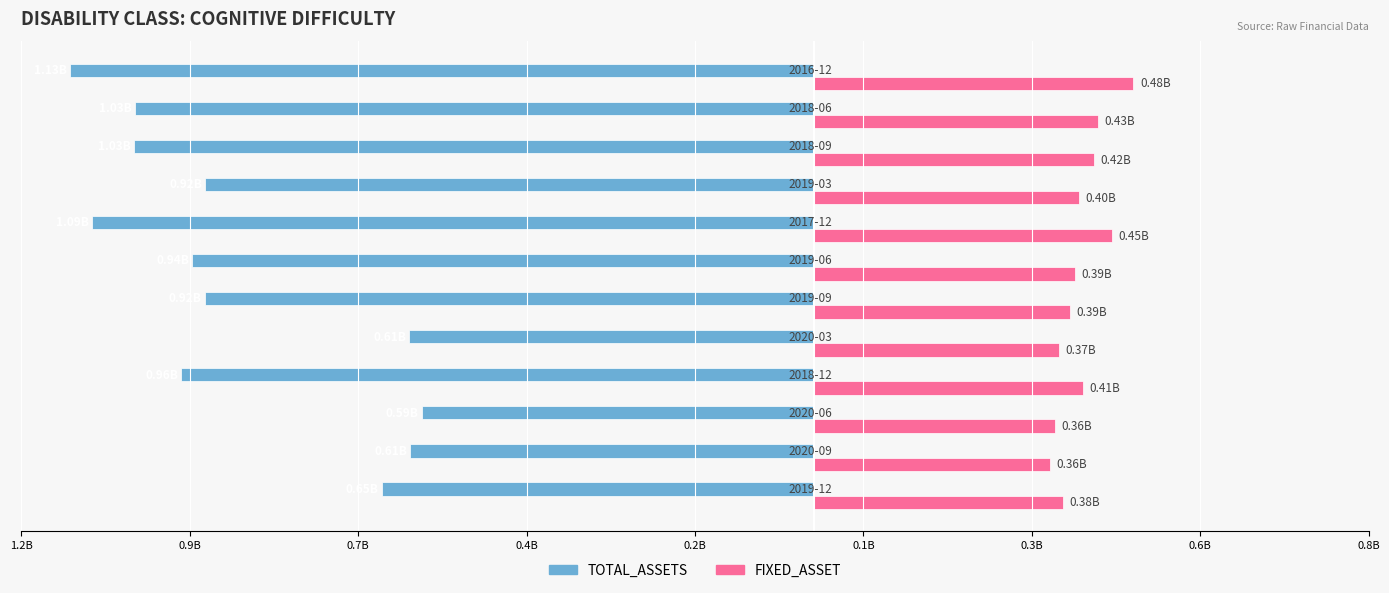

What are all the series names shown in the legend?

TOTAL_ASSETS, FIXED_ASSET